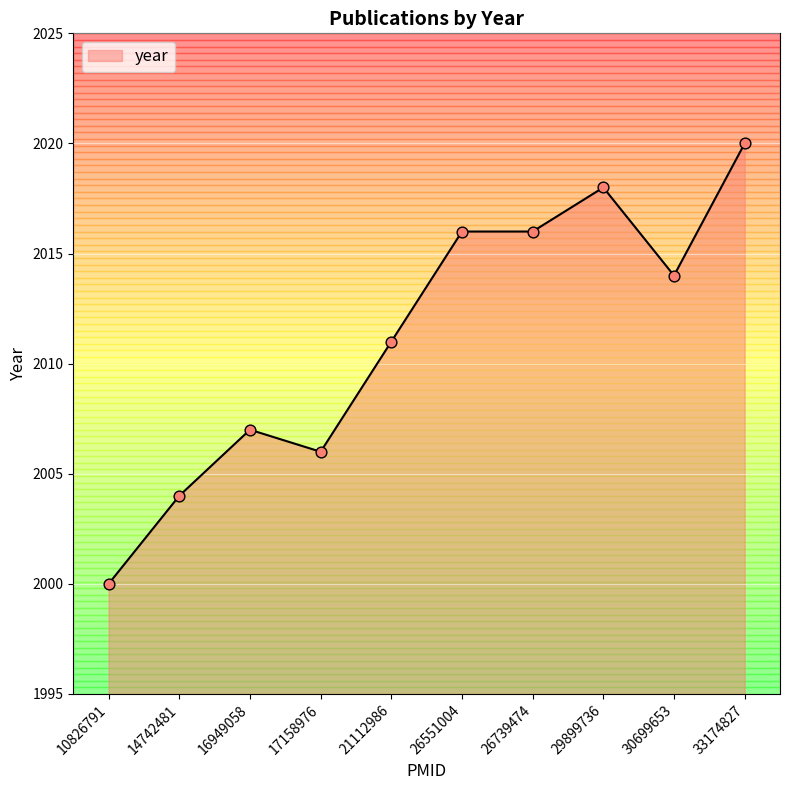

Approximately how many times larger is the value at 17158976 compared to 26551004?

1.0